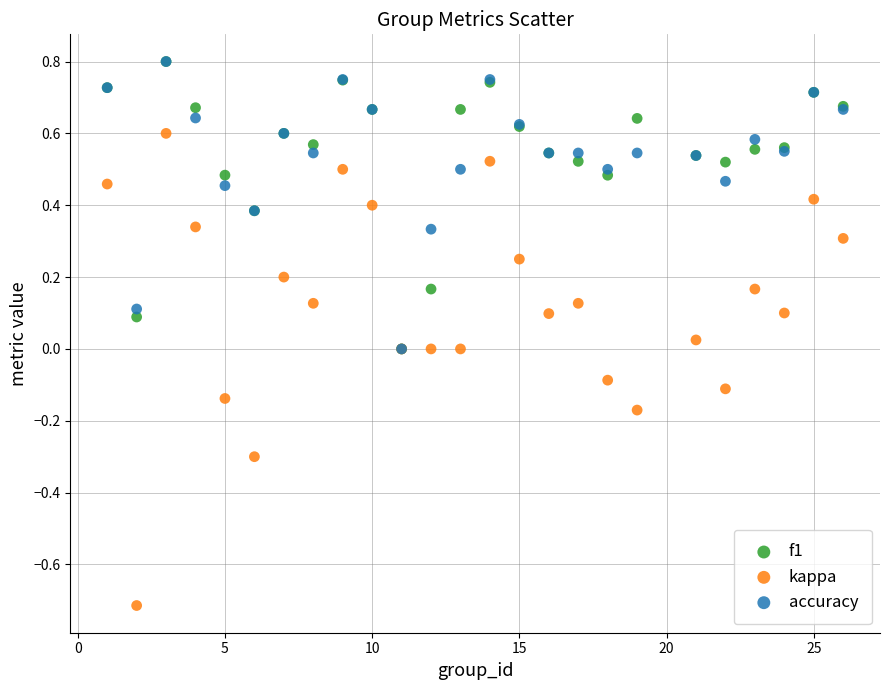

What are all the series names shown in the legend?

f1, kappa, accuracy